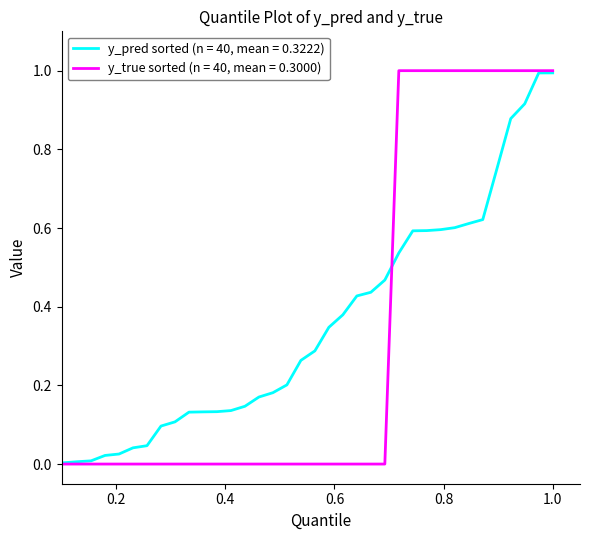

Which series has the widest spread of values?

y_true sorted (n = 40, mean = 0.3000)